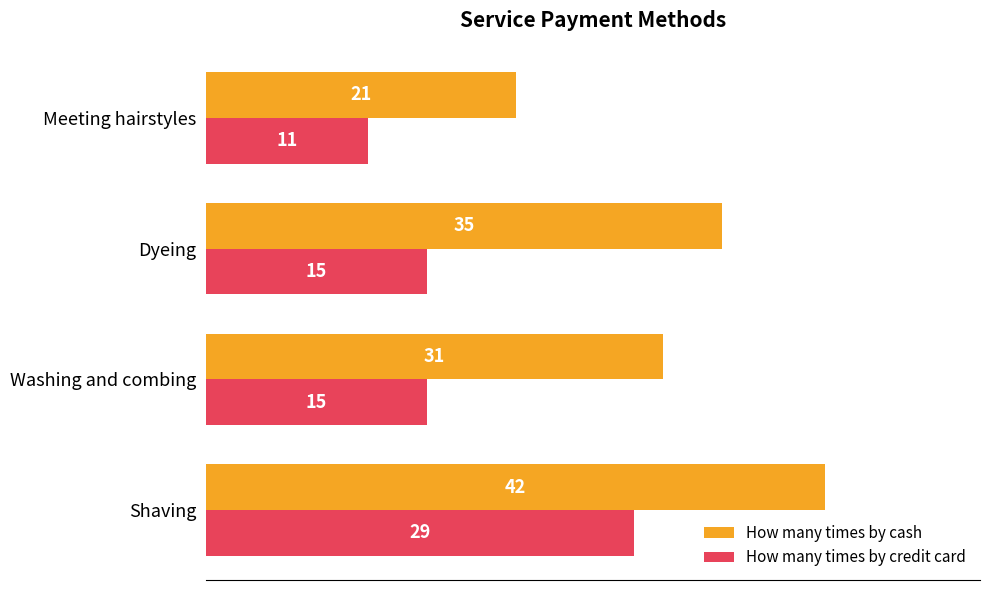

Which series has the largest range (max minus min)?

How many times by cash